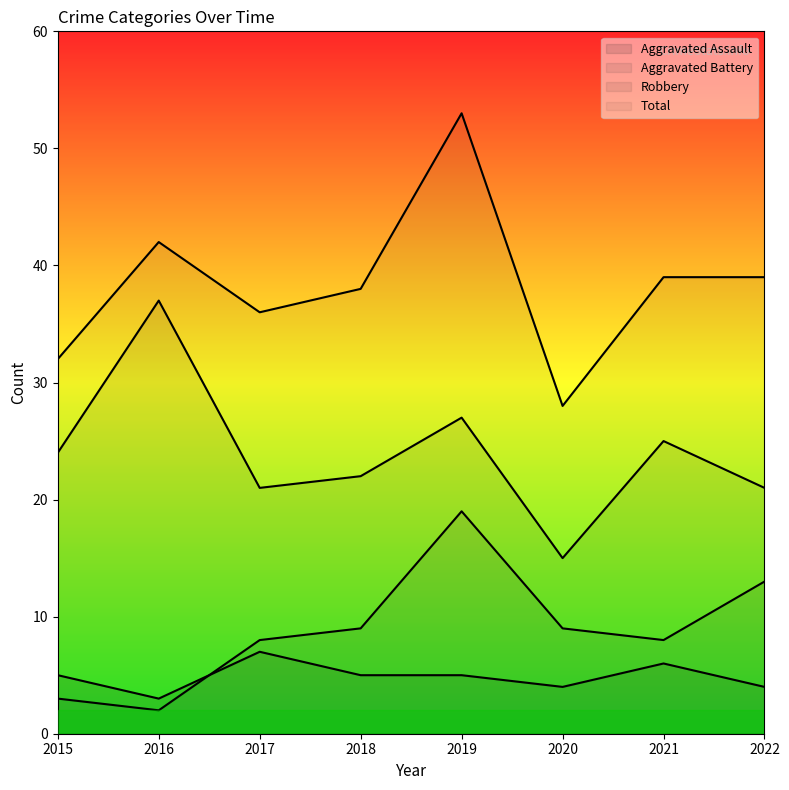

Which category has the highest value in the Robbery series?

2016